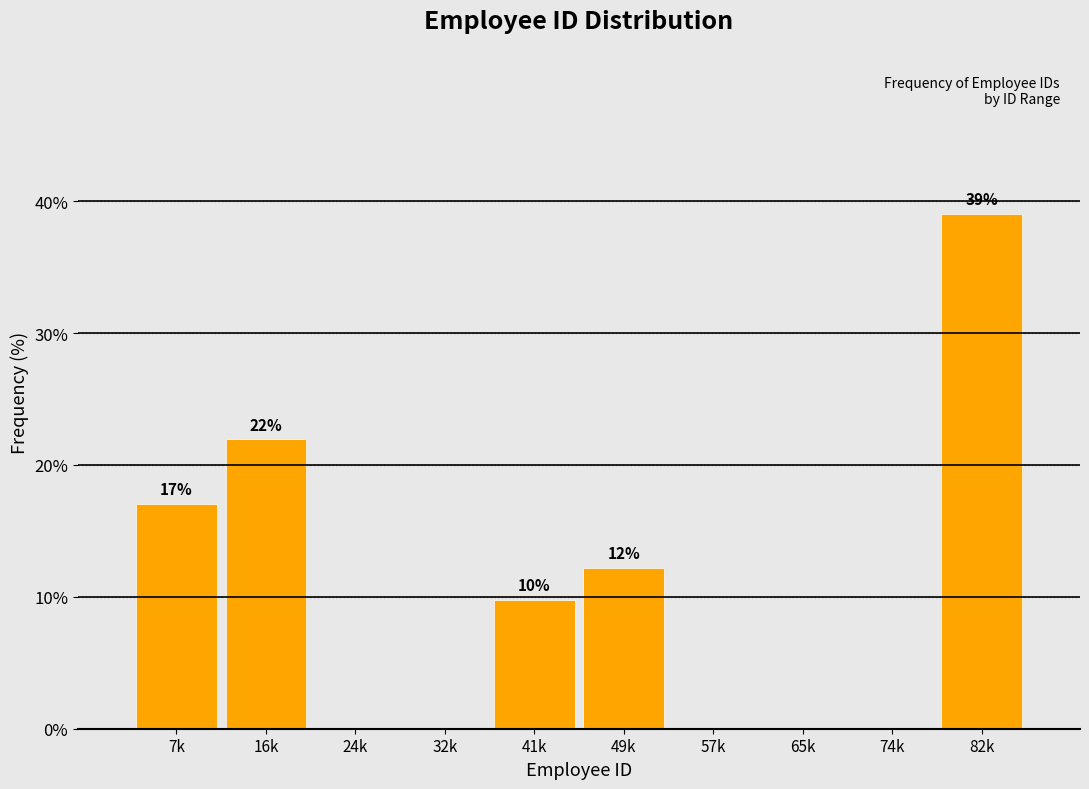

What is the sum of the values at 32k and 16k?

22.0